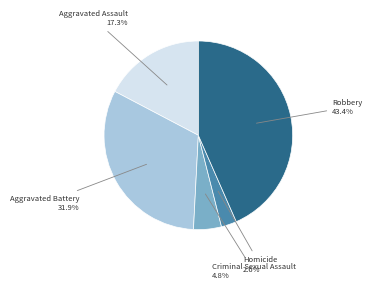

To the nearest percent, what is the difference between the largest and smallest slice percentages?

41%